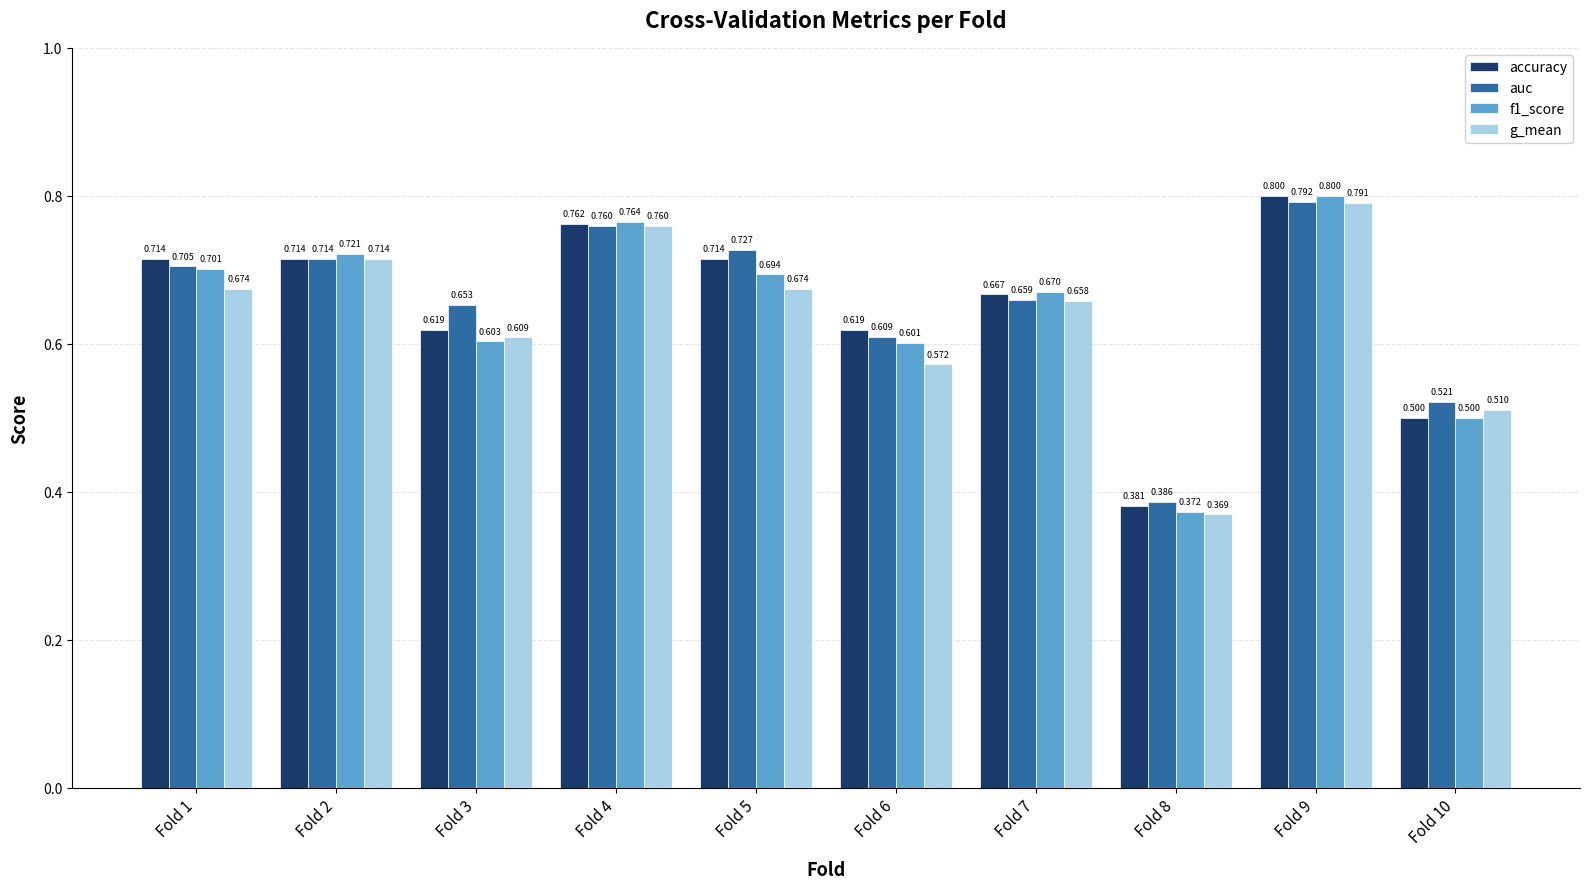

Between Fold 1 and Fold 10, which series saw the biggest shift?

accuracy